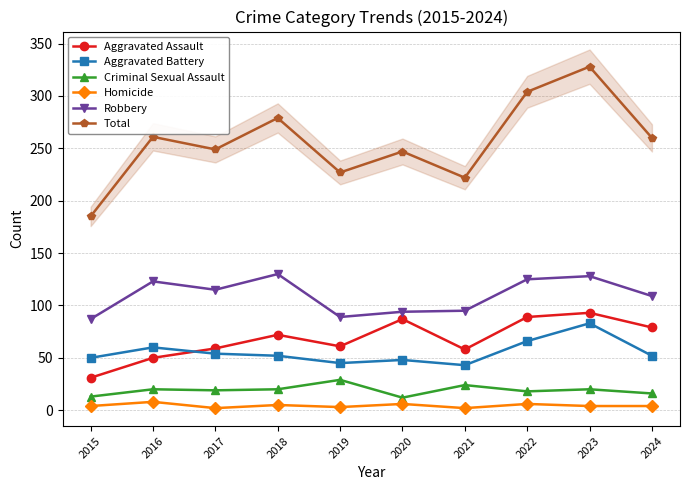

How many interior local valleys does the Homicide series have?

3